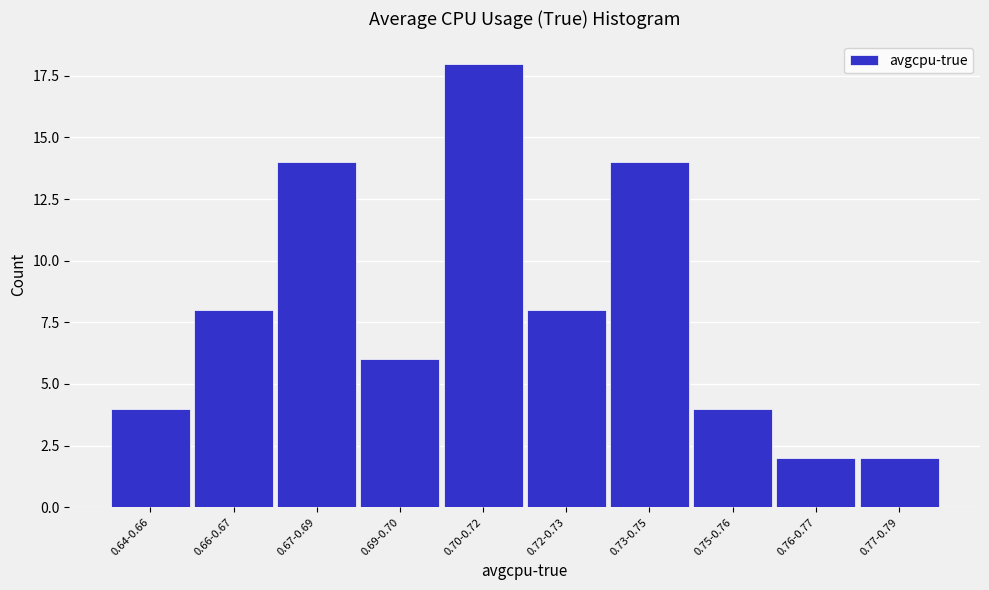

Reading right to left, extract all data points from this chart.

0.77-0.79=2	0.76-0.77=2	0.75-0.76=4	0.73-0.75=14	0.72-0.73=8	0.70-0.72=18	0.69-0.70=6	0.67-0.69=14	0.66-0.67=8	0.64-0.66=4